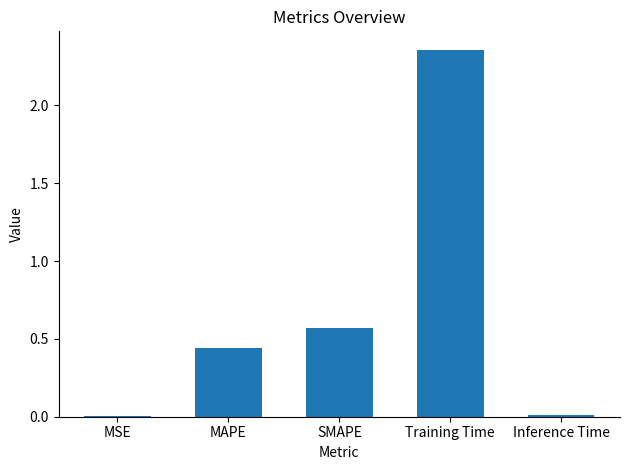

The value at Training Time is 4.1. True or false?

False